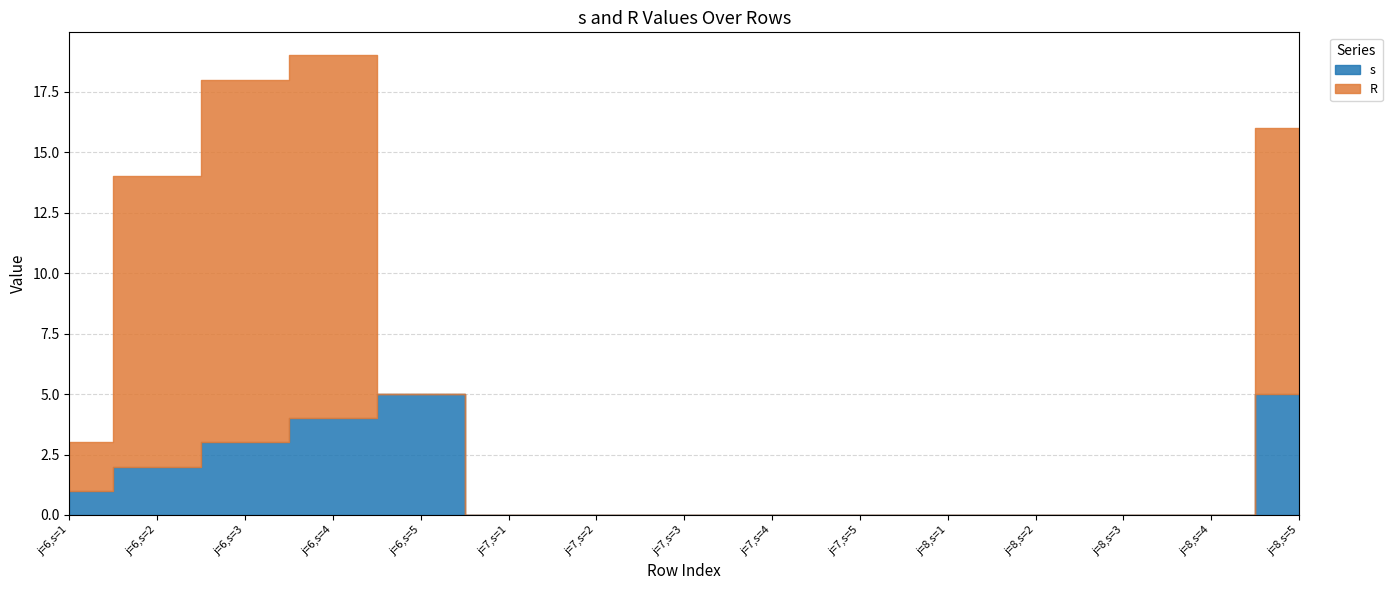

What position from the right is j=6,s=5?

11